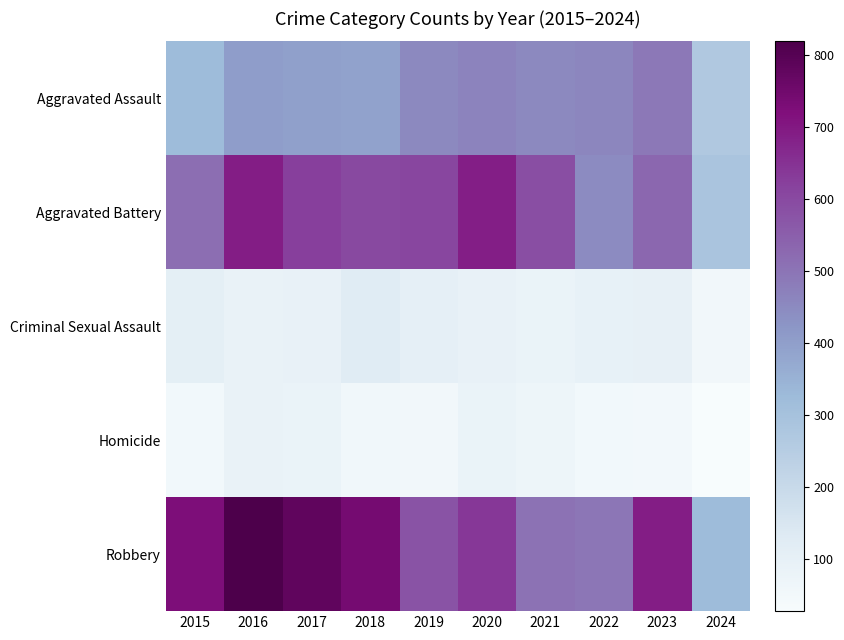

Which series has the largest total across all categories?

Robbery